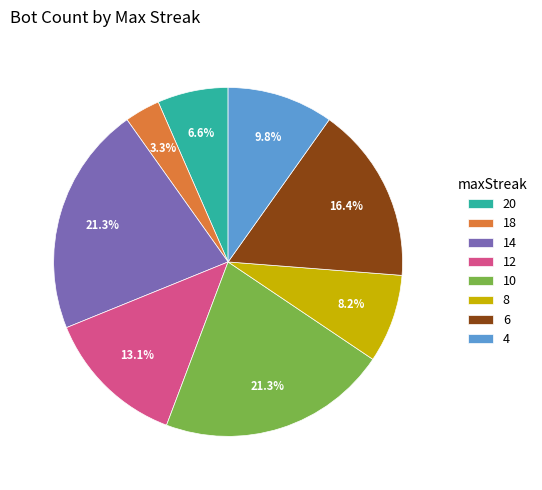

How many slices are in this pie chart?

8